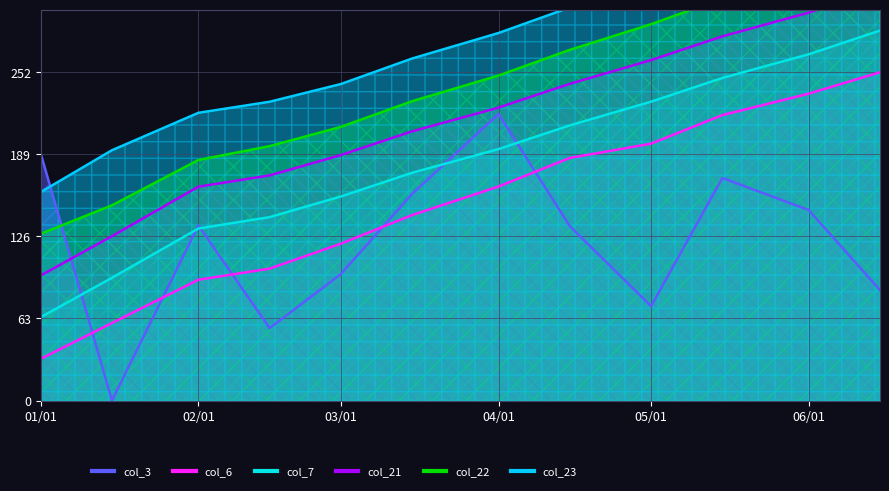

What is the difference between the highest and lowest values at 2022-06-15?

295.2